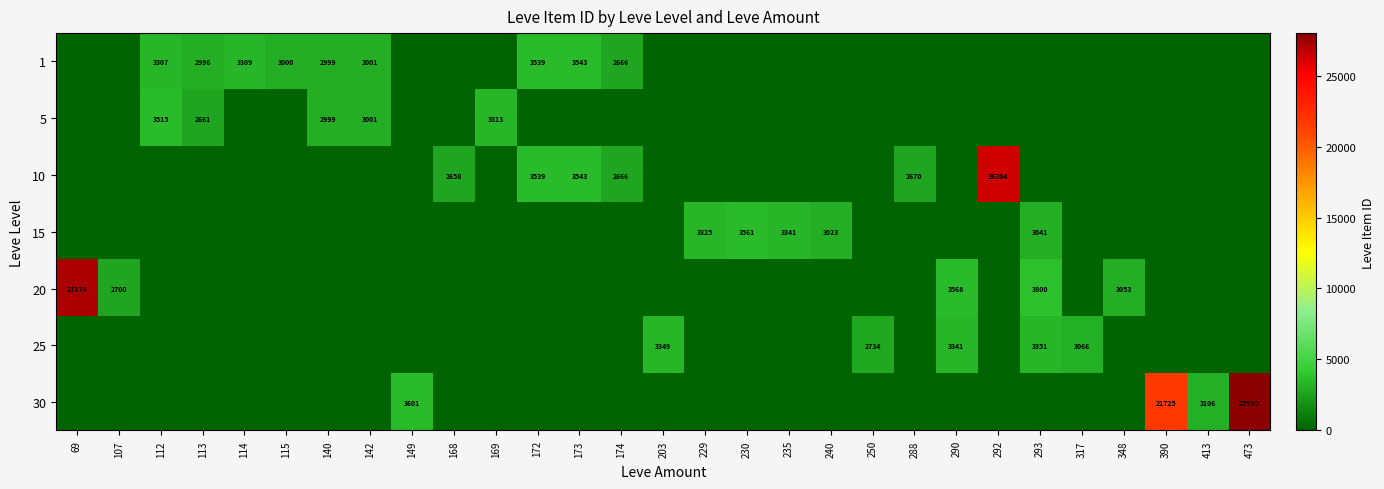

What is the difference between the highest and lowest values at 250?

2734